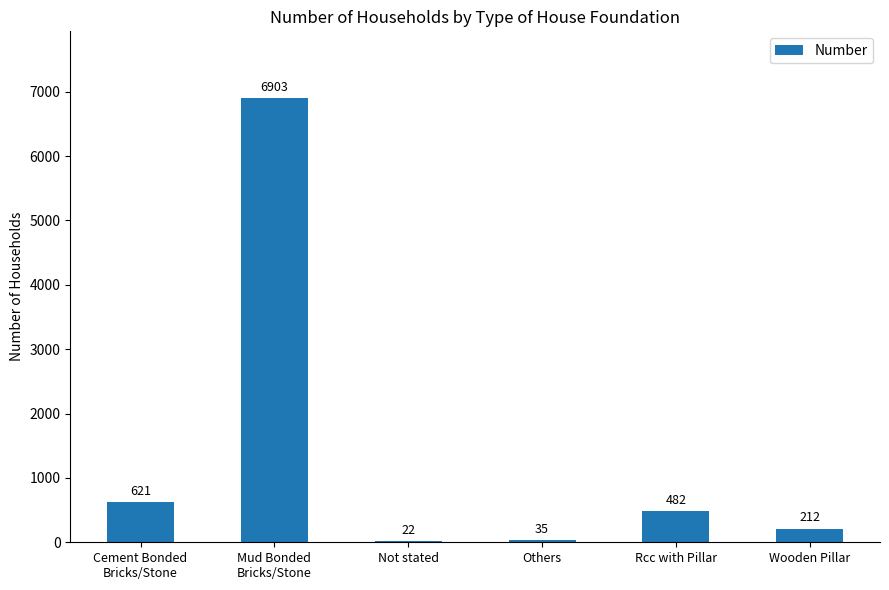

What is the sum of the values at Wooden Pillar and Others?

247